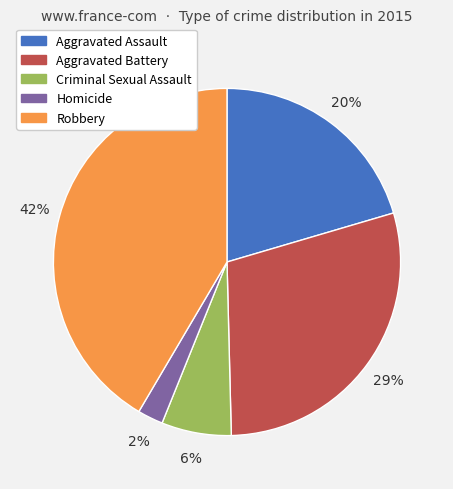

To the nearest percent, what is the average slice percentage?

20%